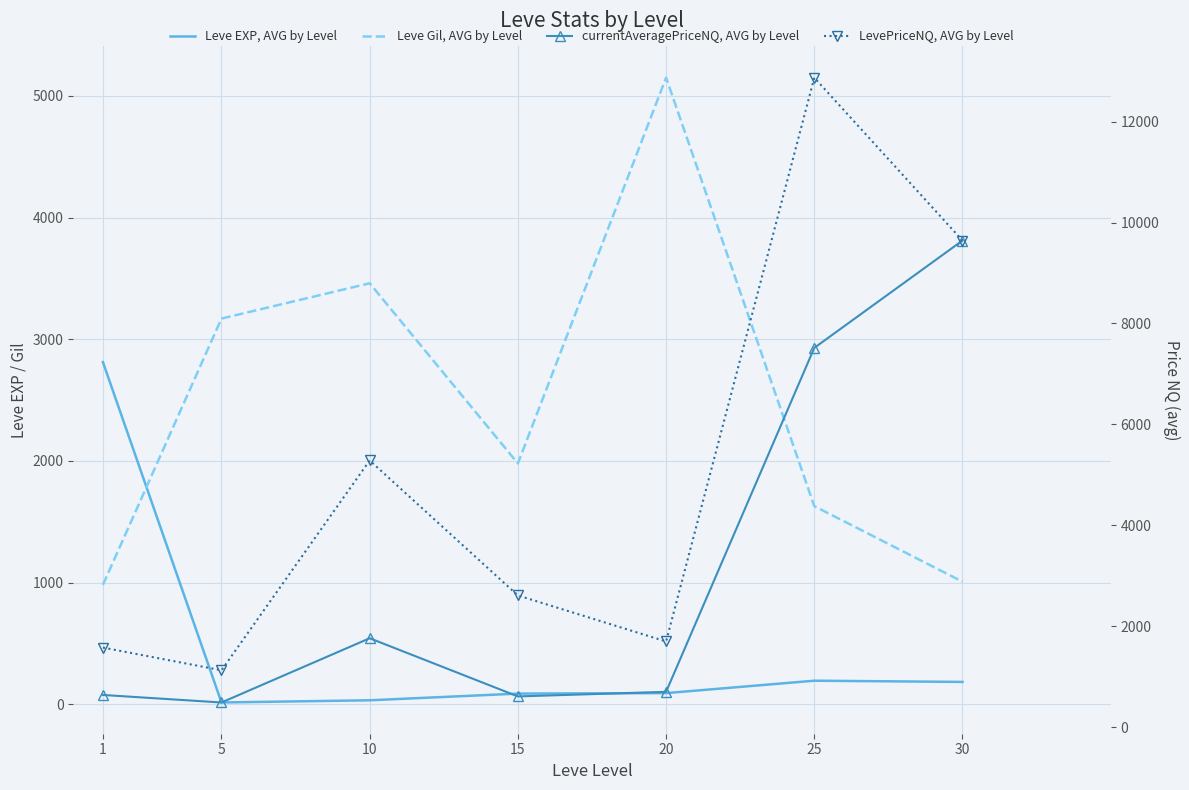

True or false: LevePriceNQ, AVG by Level has more than 2 points higher than both neighbors.

False